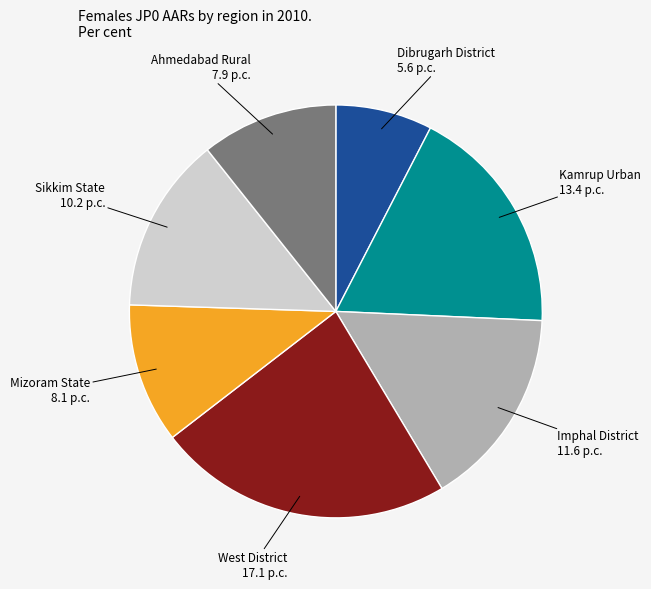

Is there any slice that represents more than half of the pie?

No